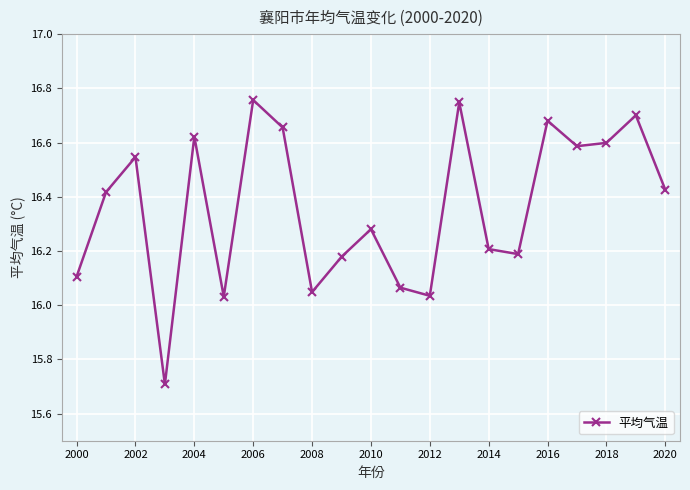

What is the sum of all values?

343.6